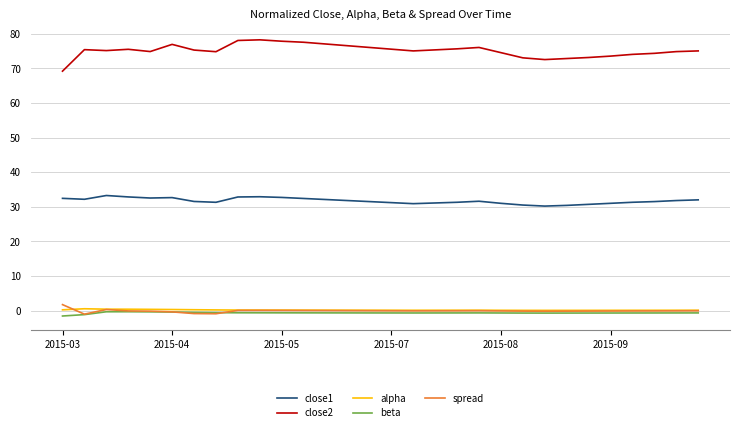

What is the sum of all beta values?

-19.3